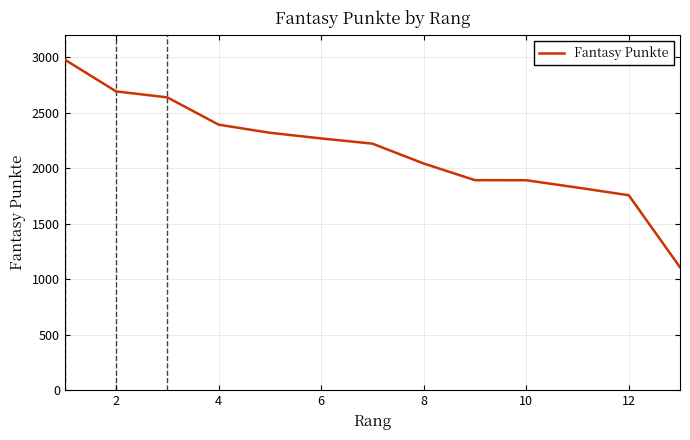

What is the smallest value displayed?

1108